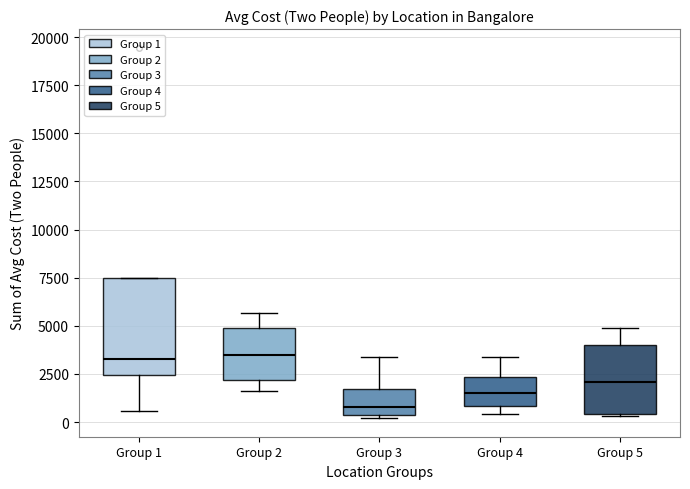

Reading left to right, transcribe this box plot: for each box, give where its median line is, the range the box spans, and where its two whiskers end, as read against the y-axis. The values are not printed on the chart, so give them approximately, as read against the axis.

Group 1: median 3500, box 2500 to 7500, whiskers 500 to 7500
Group 2: median 3500, box 2000 to 5000, whiskers 1500 to 5500
Group 3: median 1000, box 500 to 1500, whiskers 0 to 3500
Group 4: median 1500, box 1000 to 2500, whiskers 500 to 3500
Group 5: median 2000, box 500 to 4000, whiskers 500 to 5000